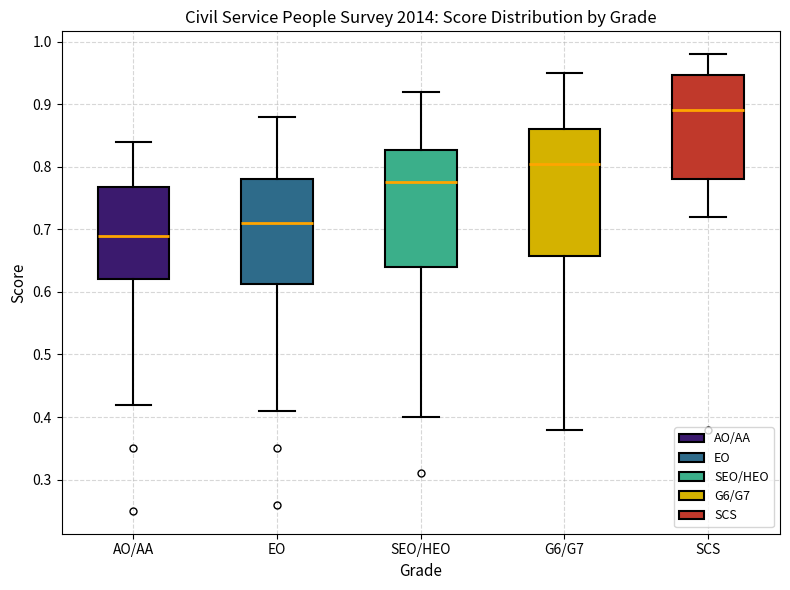

Where does the upper whisker of the box for EO end on the y-axis? The values are not printed on the chart, so give them approximately, as read against the axis.

0.88